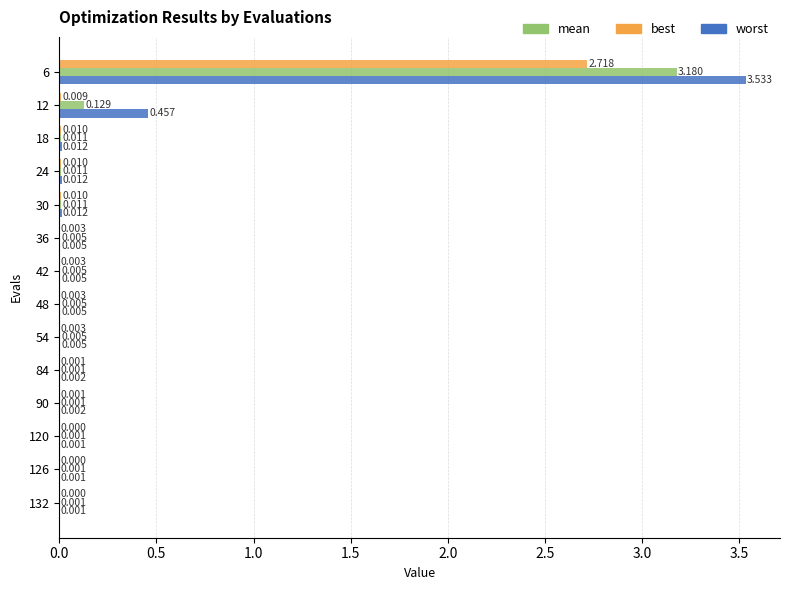

Which series has the largest range (max minus min)?

worst